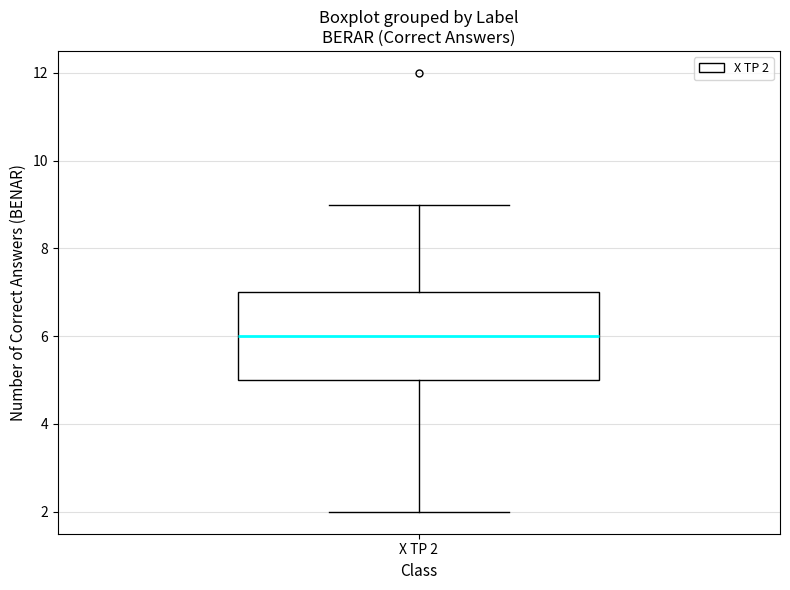

Transcribe this box plot: give where the median line is, the range the box spans, and where the two whiskers end, as read against the y-axis. The values are not printed on the chart, so give them approximately, as read against the axis.

median 6, box 5 to 7, whiskers 2 to 9